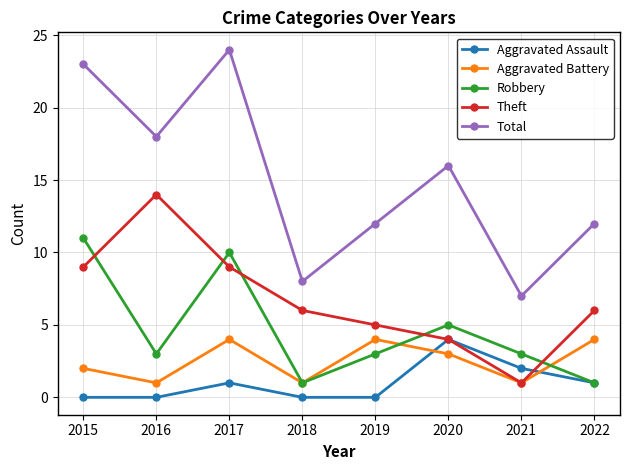

What is the maximum value shown in the chart?

24